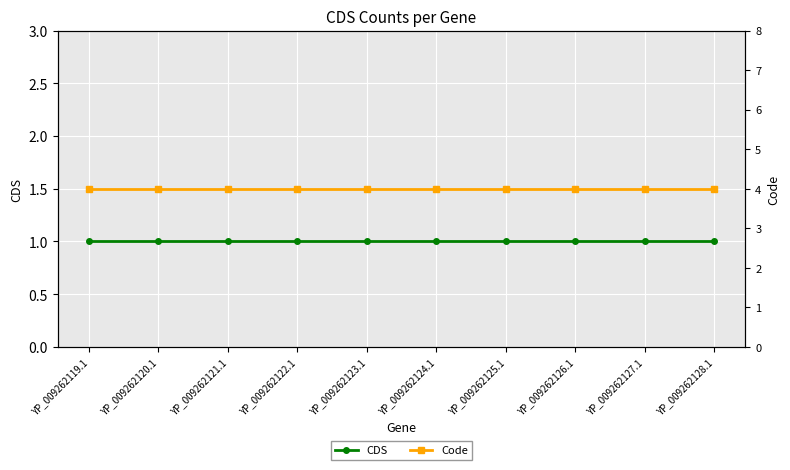

Reading left to right, extract all data points from this chart.

CDS: YP_009262119.1=1	YP_009262120.1=1	YP_009262121.1=1	YP_009262122.1=1	YP_009262123.1=1	YP_009262124.1=1	YP_009262125.1=1	YP_009262126.1=1	YP_009262127.1=1	YP_009262128.1=1
Code: YP_009262119.1=4	YP_009262120.1=4	YP_009262121.1=4	YP_009262122.1=4	YP_009262123.1=4	YP_009262124.1=4	YP_009262125.1=4	YP_009262126.1=4	YP_009262127.1=4	YP_009262128.1=4